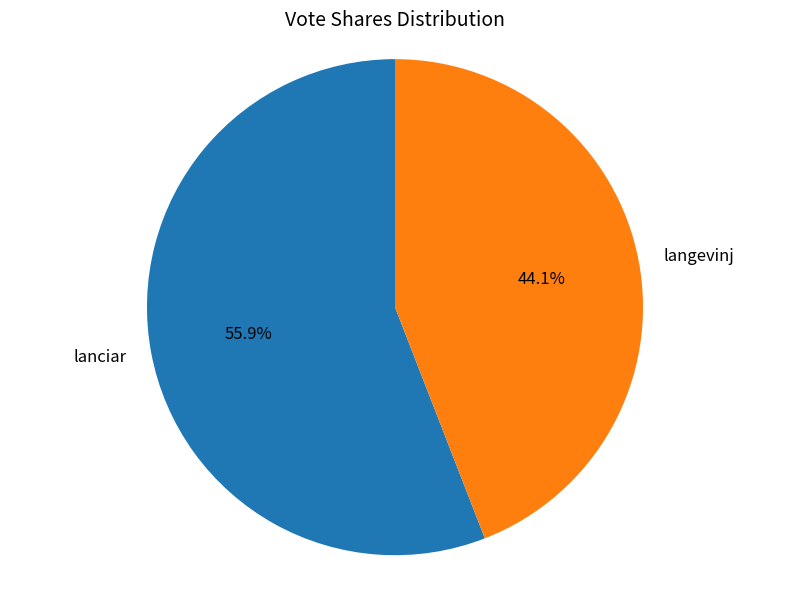

To the nearest percent, what portion does langevinj represent?

44%